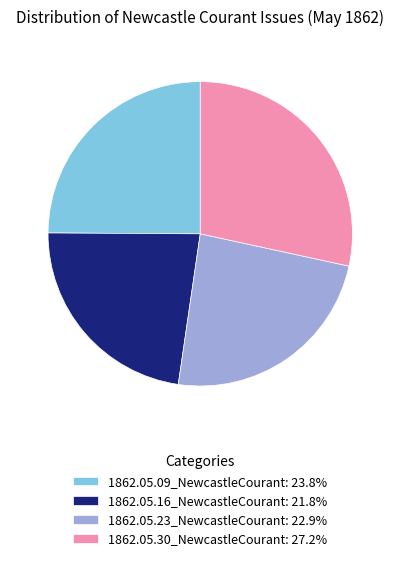

Does 1862.05.16_NewcastleCourant: 21.8% account for over 50% of the chart?

No